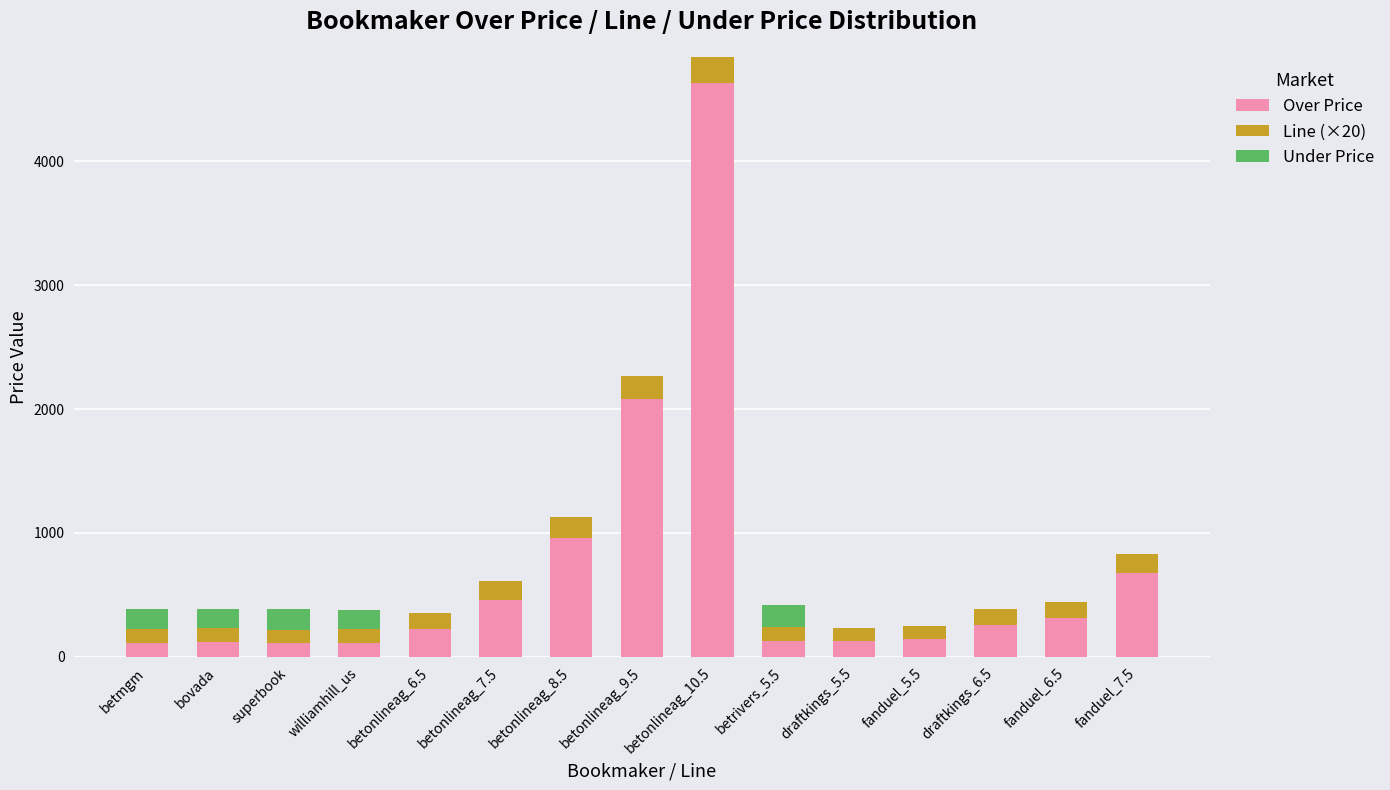

At which label does Over Price reach its peak?

betonlineag_10.5